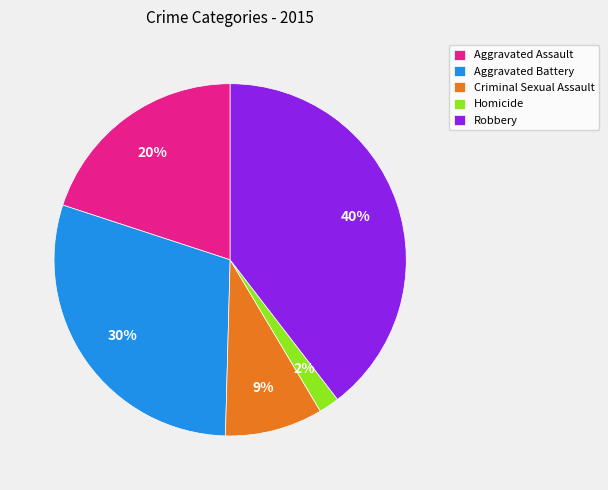

Does Robbery account for over 50% of the chart?

No